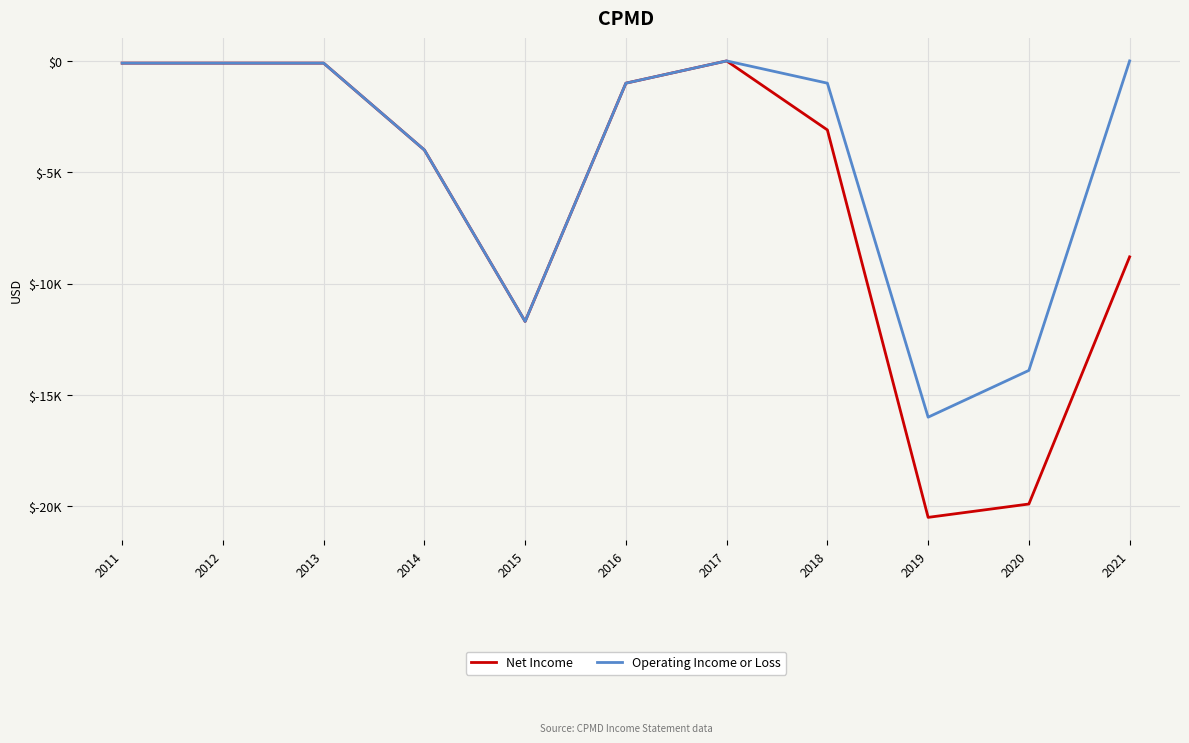

Does the chart have visible grid lines?

Yes